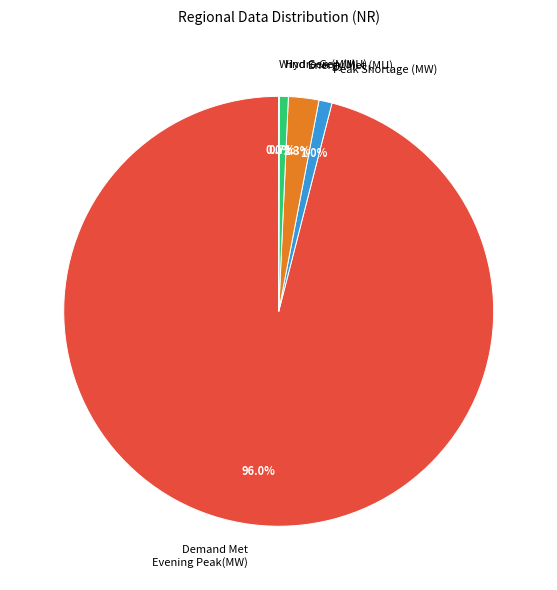

Is the sum of Energy Met (MU) and Hydro Gen (MU) greater than half?

No